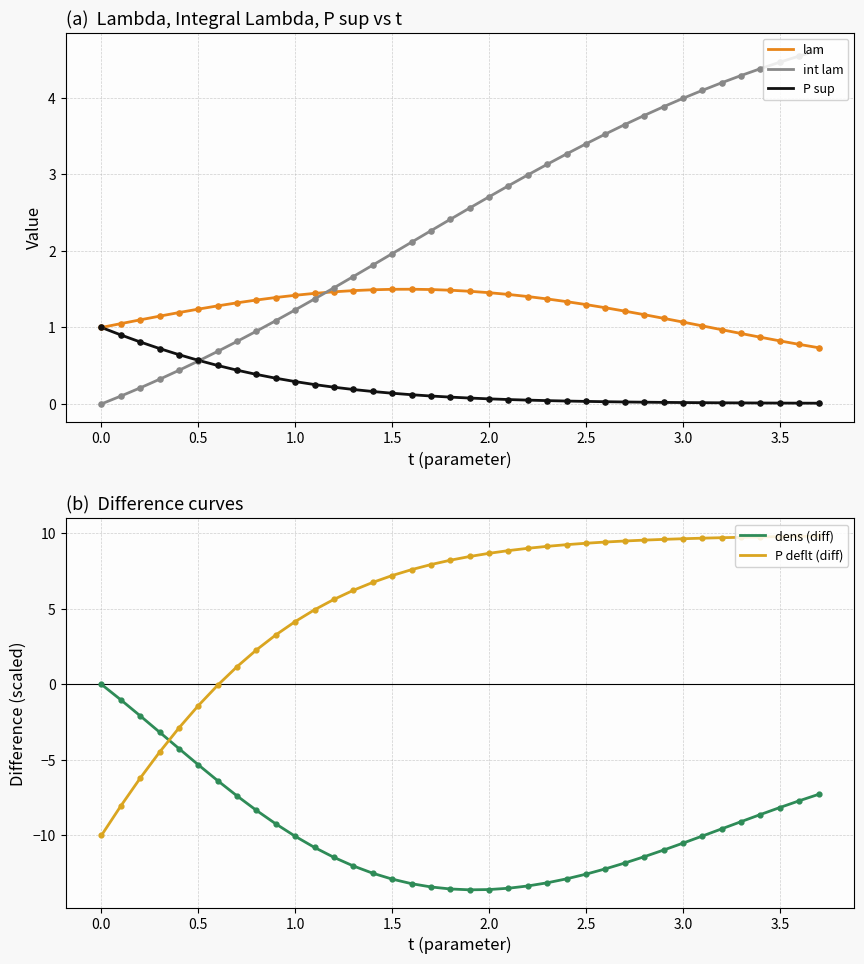

What are all the series names shown in the legend?

lam, int lam, P sup, dens (diff), P deflt (diff)